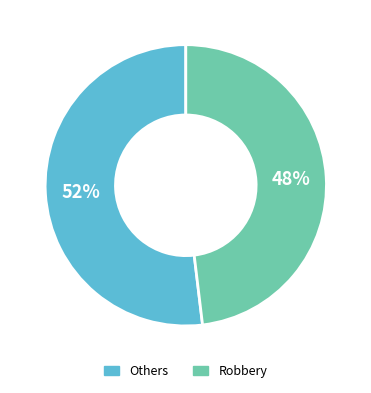

Does any single category account for the majority?

Yes